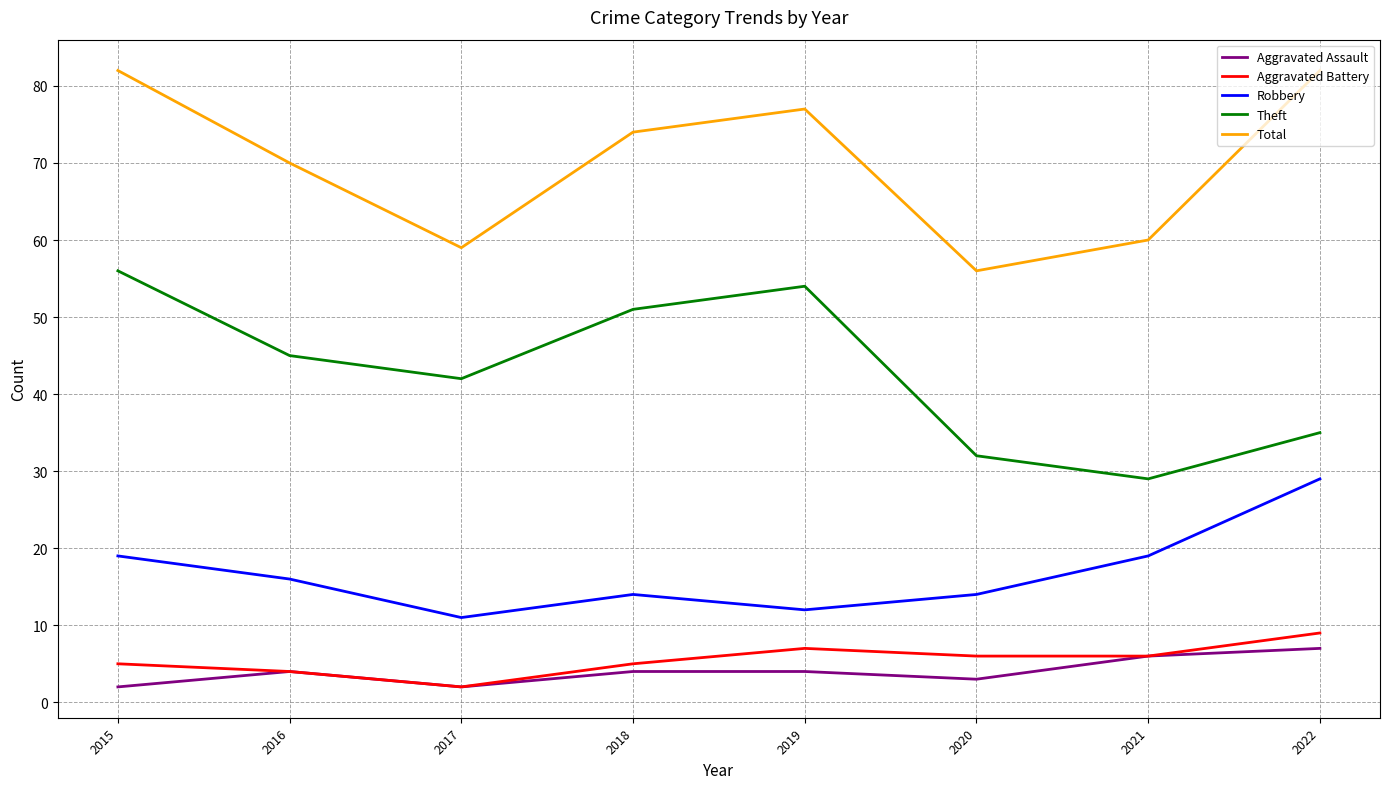

True or false: Robbery and Aggravated Assault cross at least once.

False